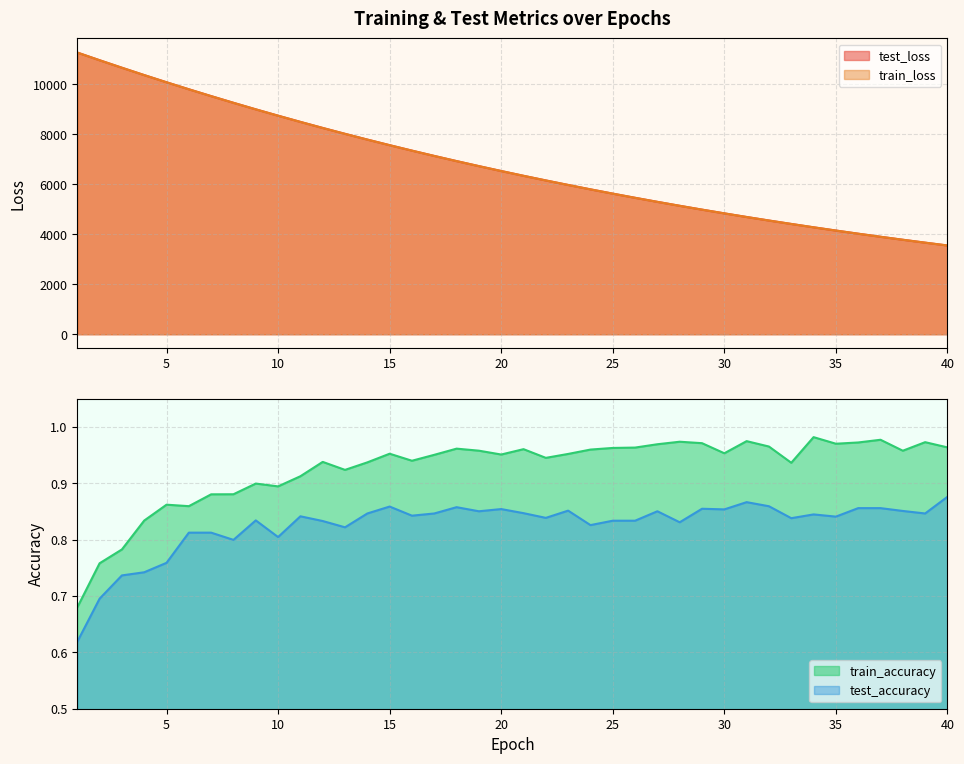

Reading left to right, what are all the values shown in this chart?

test_loss: 11263.9	10956.5	10656.6	10362.7	10075.5	9795.6	9521.8	9254.4	8993.2	8739.5	8491.3	8249.1	8013.7	7784.0	7560.2	7342.3	7130.1	6923.6	6722.5	6526.8	6336.0	6150.6	5969.9	5794.0	5622.9	5456.2	5294.3	5136.6	4983.0	4834.0	4688.8	4547.6	4410.7	4276.9	4147.1	4020.6	3898.0	3778.8	3662.6	3549.8
train_loss: 11262.1	10955.0	10655.5	10361.1	10073.8	9793.7	9519.8	9252.7	8991.5	8737.4	8489.4	8247.5	8012.0	7782.4	7558.7	7341.0	7129.0	6922.4	6721.3	6525.5	6334.8	6149.3	5968.6	5792.8	5621.6	5455.1	5293.1	5135.5	4982.1	4833.0	4687.9	4546.8	4409.6	4276.0	4146.2	4020.0	3897.2	3777.9	3661.9	3549.1
train_accuracy: 0.7	0.8	0.8	0.8	0.9	0.9	0.9	0.9	0.9	0.9	0.9	0.9	0.9	0.9	1.0	0.9	1.0	1.0	1.0	1.0	1.0	0.9	1.0	1.0	1.0	1.0	1.0	1.0	1.0	1.0	1.0	1.0	0.9	1.0	1.0	1.0	1.0	1.0	1.0	1.0
test_accuracy: 0.6	0.7	0.7	0.7	0.8	0.8	0.8	0.8	0.8	0.8	0.8	0.8	0.8	0.8	0.9	0.8	0.8	0.9	0.9	0.9	0.8	0.8	0.9	0.8	0.8	0.8	0.9	0.8	0.9	0.9	0.9	0.9	0.8	0.8	0.8	0.9	0.9	0.9	0.8	0.9